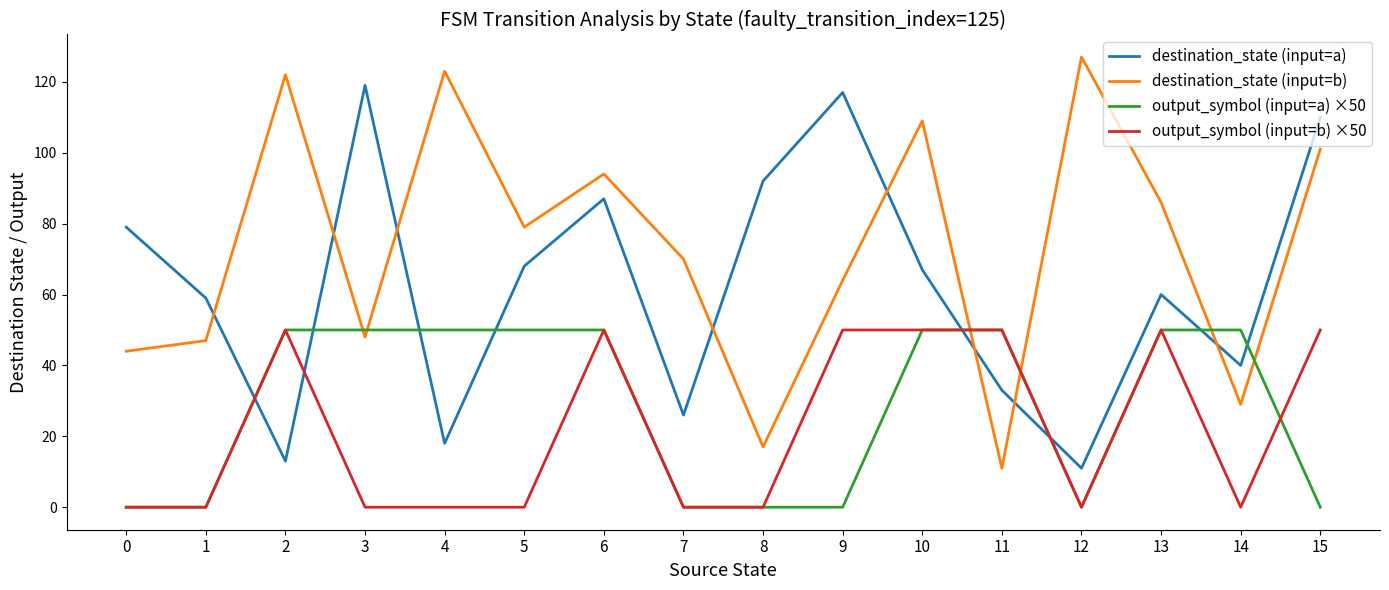

Between 10 and 11, which series saw the biggest shift?

destination_state (input=b)